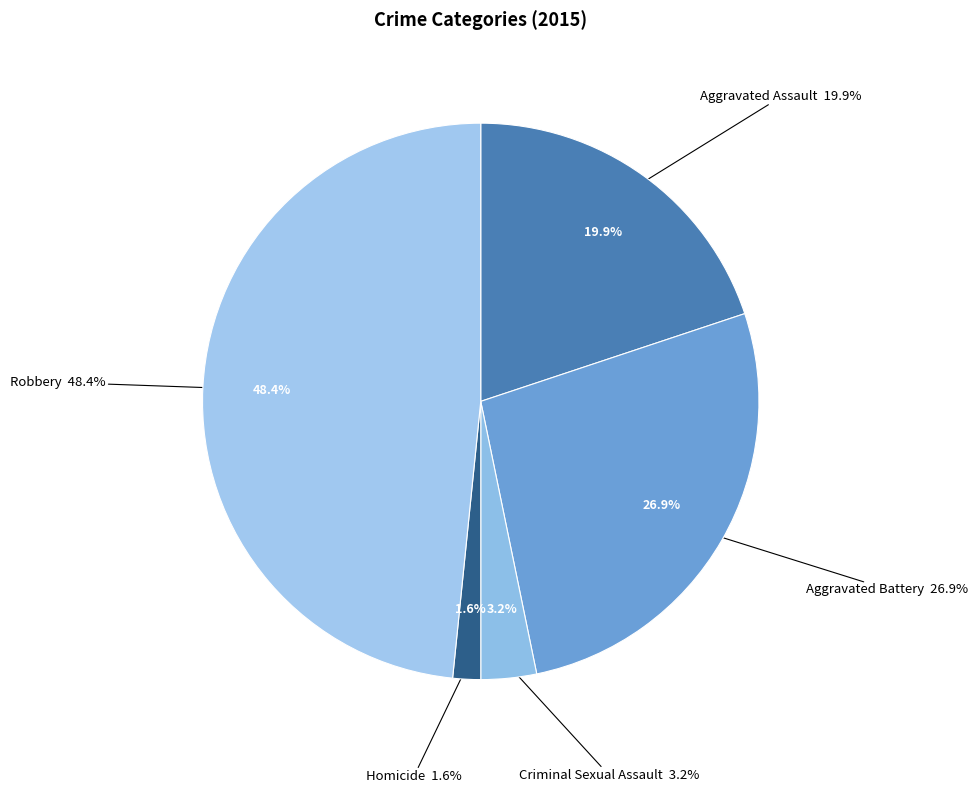

Rank the categories by value from lowest to highest.

Homicide, Criminal Sexual Assault, Aggravated Assault, Aggravated Battery, Robbery